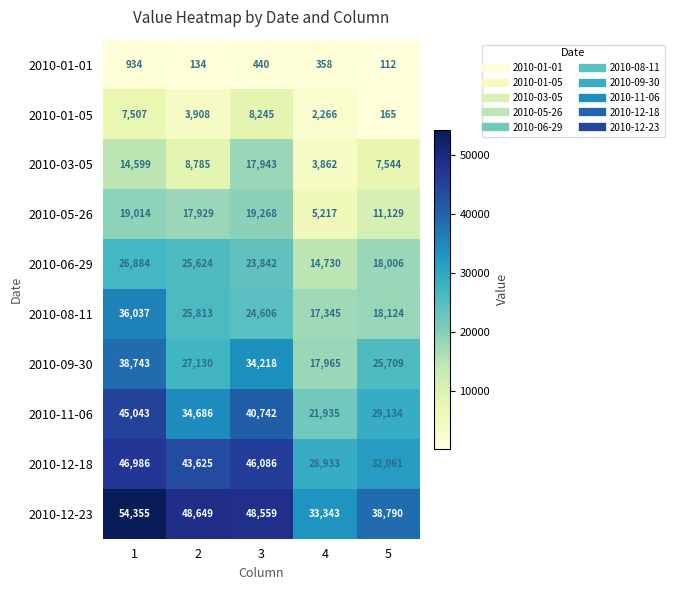

Between 2 and 3, which series saw the biggest shift?

2010-03-05